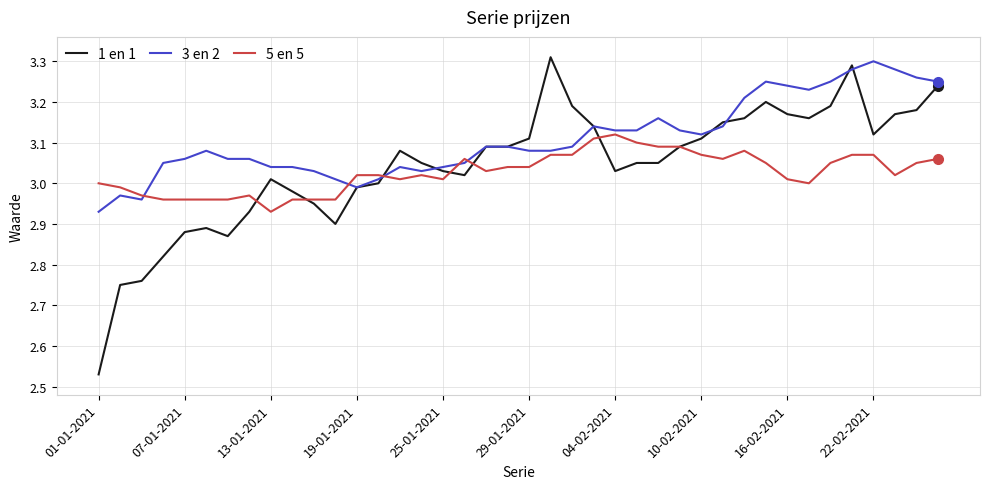

Which series has the largest total across all categories?

3 en 2